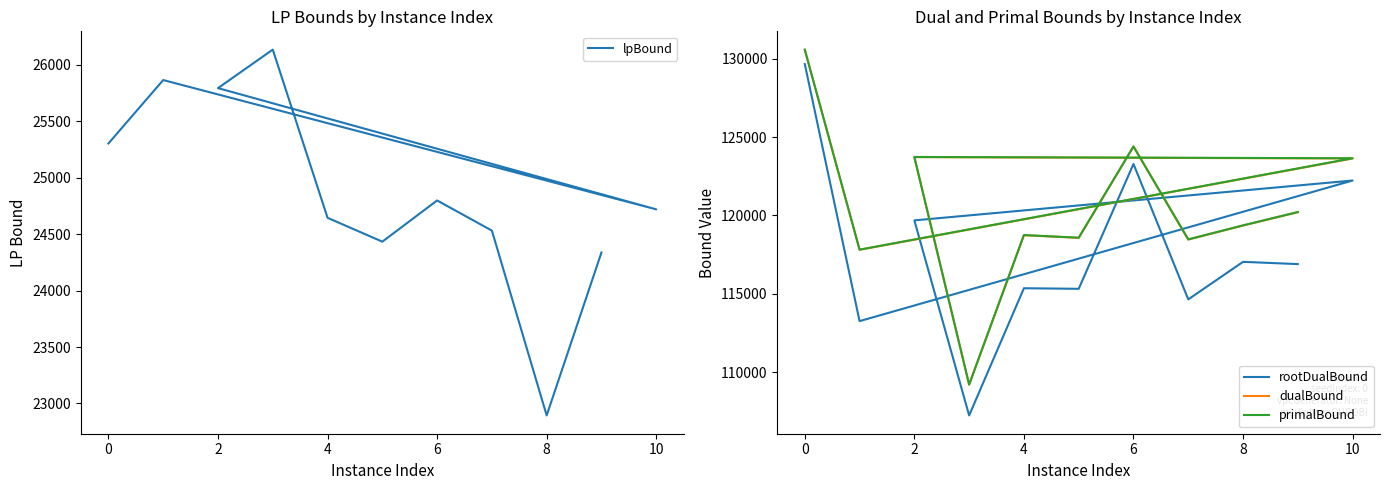

How many lines are shown in the chart?

4